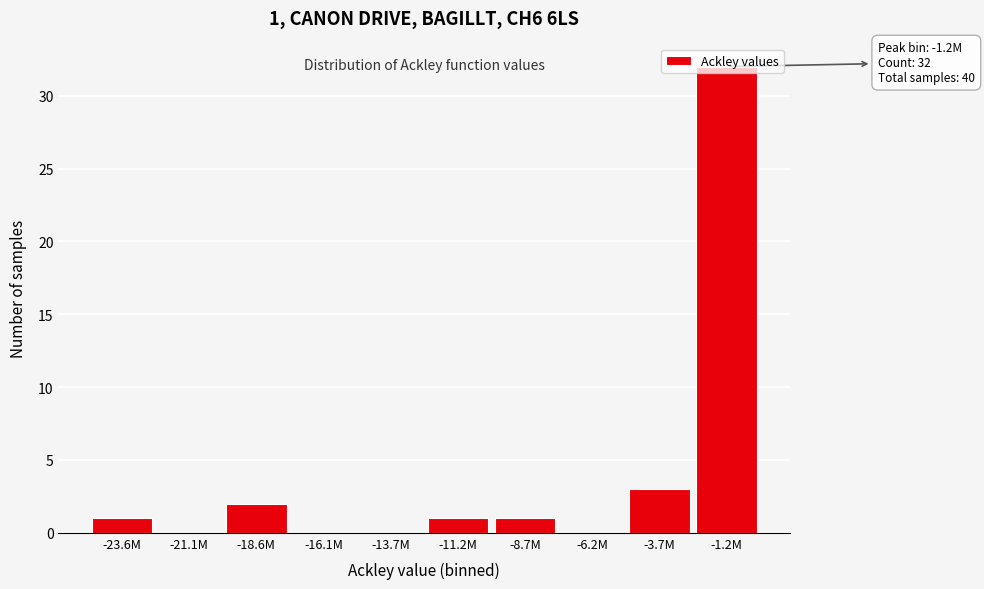

What is the sum of all values?

40